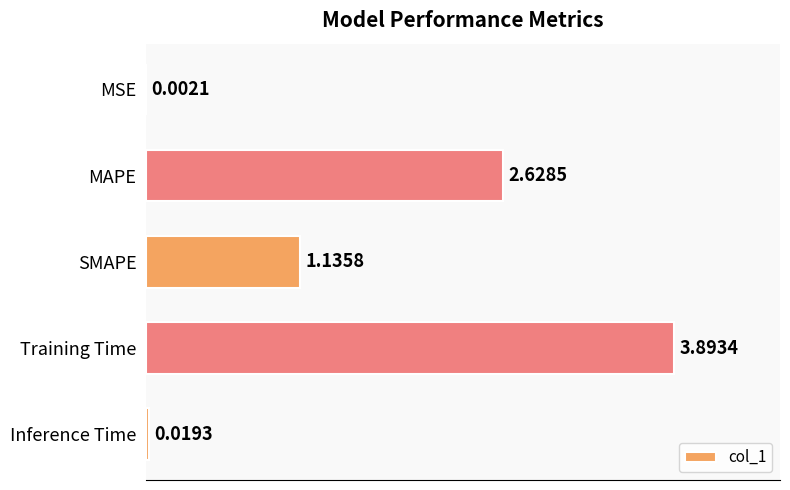

What is the sum of all values?

7.7